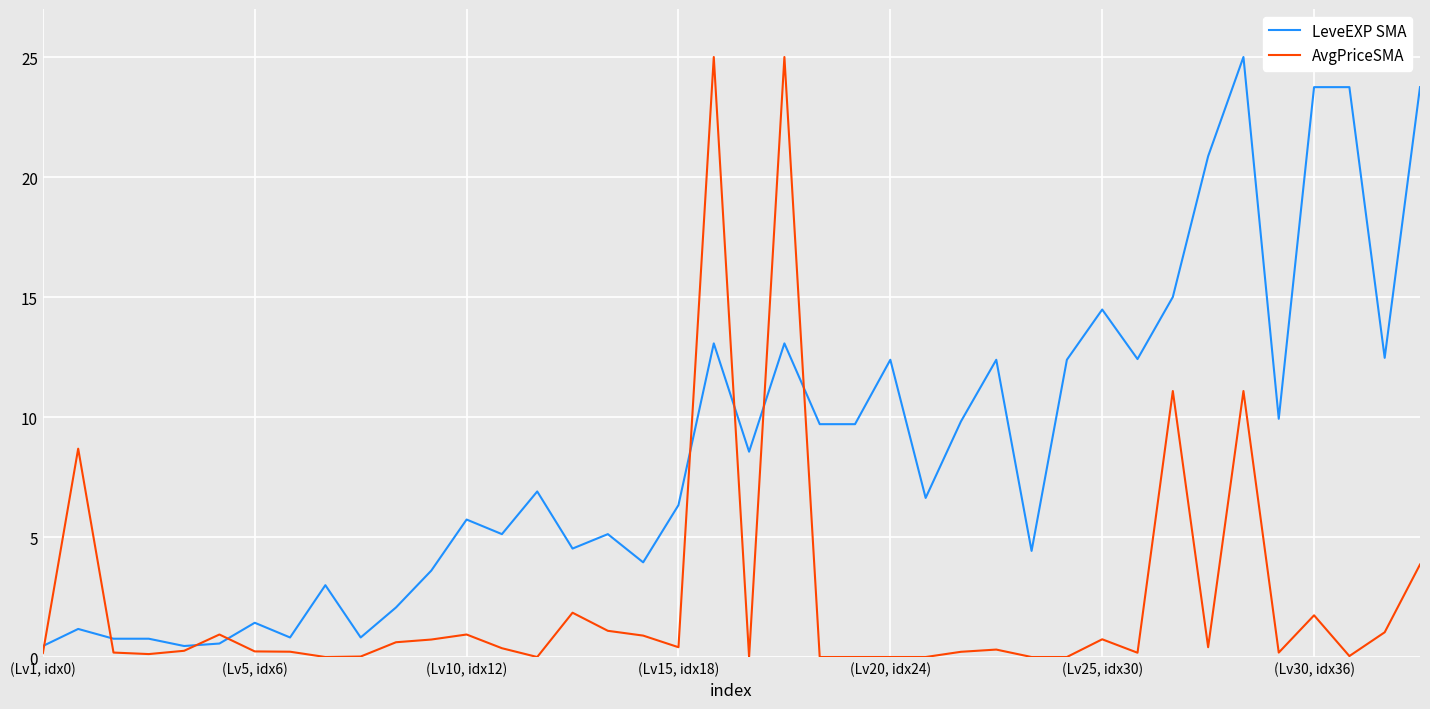

True or false: LeveEXP SMA has more than 1 points higher than both neighbors.

True